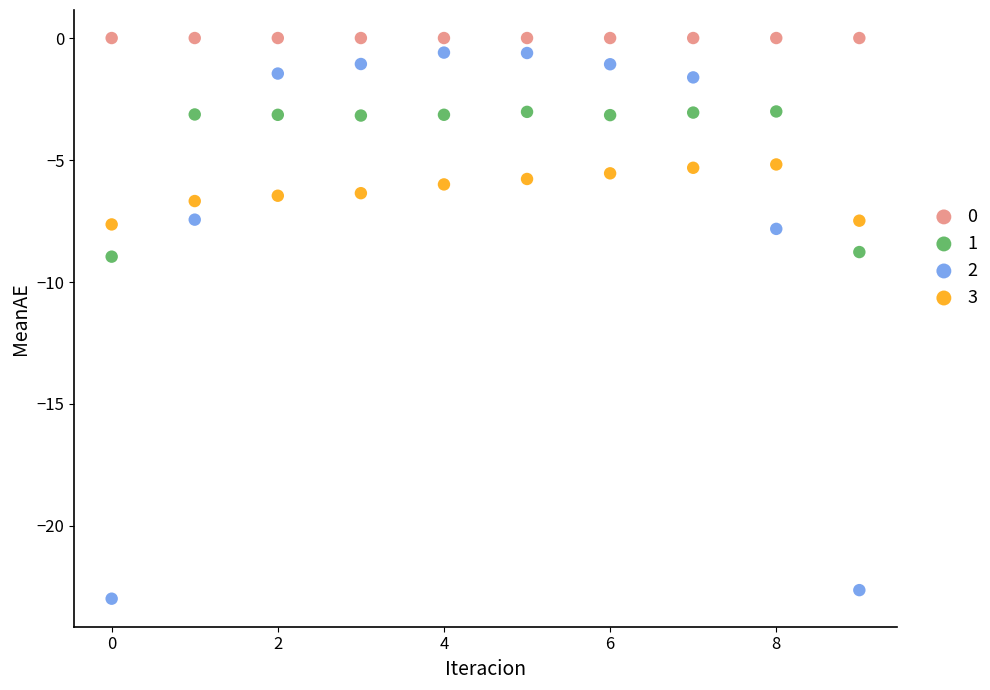

Across all data points, what is the range of Y values (max minus min)?

23.0